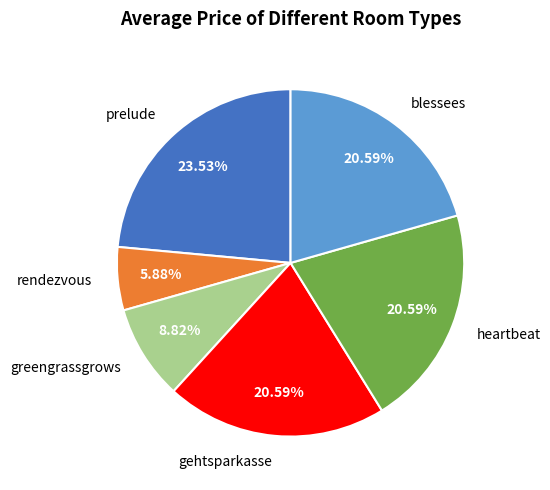

Which slice is the largest?

prelude